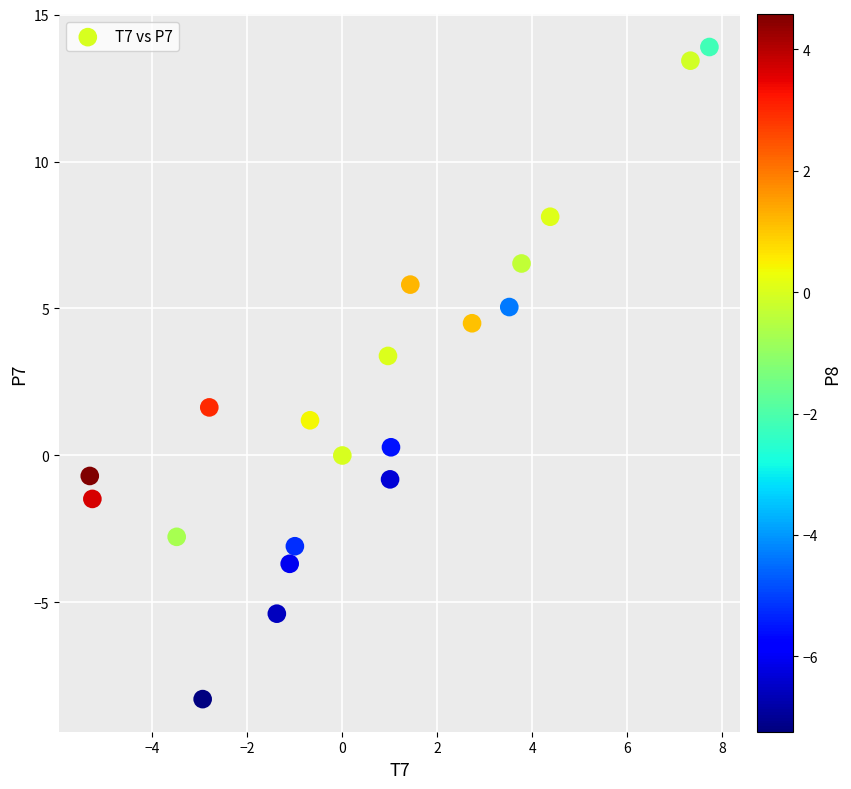

What Y value in the scatter plot is closest to 2?

1.6